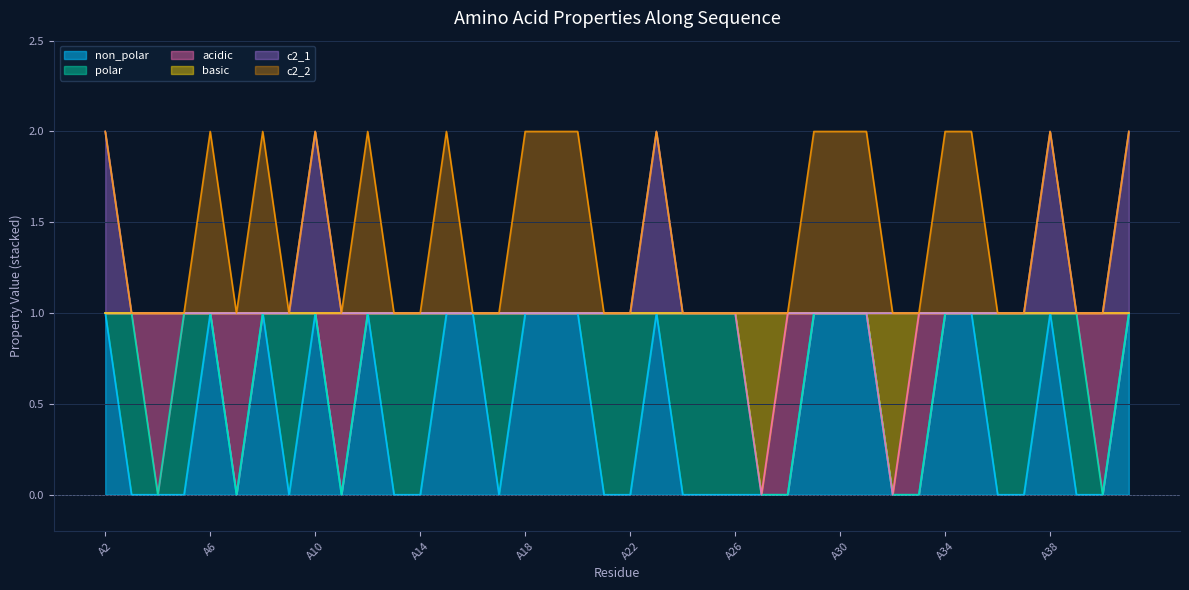

What are all the series names shown in the legend?

non_polar, polar, acidic, basic, c2_1, c2_2